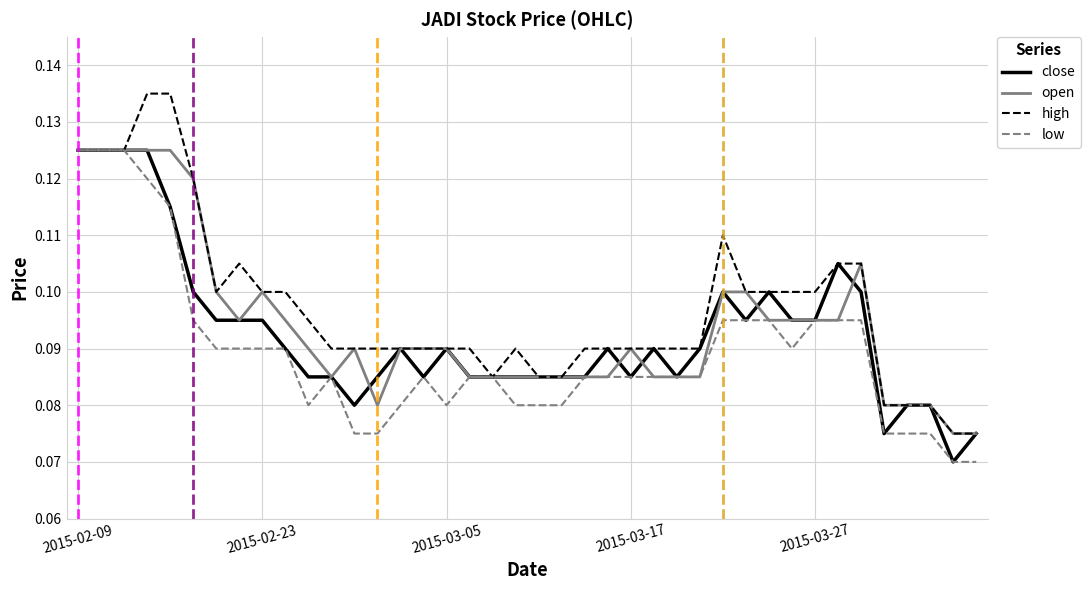

Which series has the widest spread of values?

high